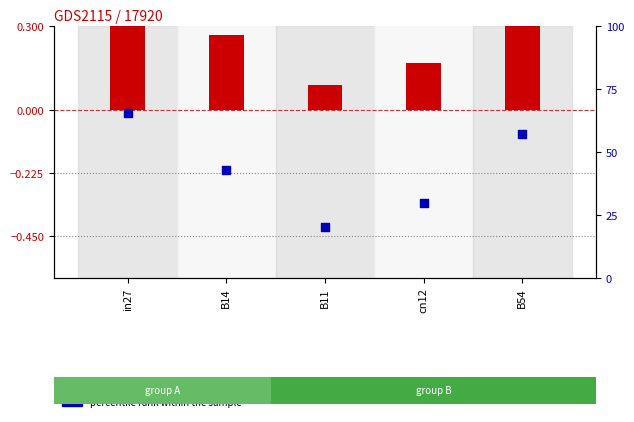

Which series has the largest Y range (max minus min)?

percentile rank within the sample